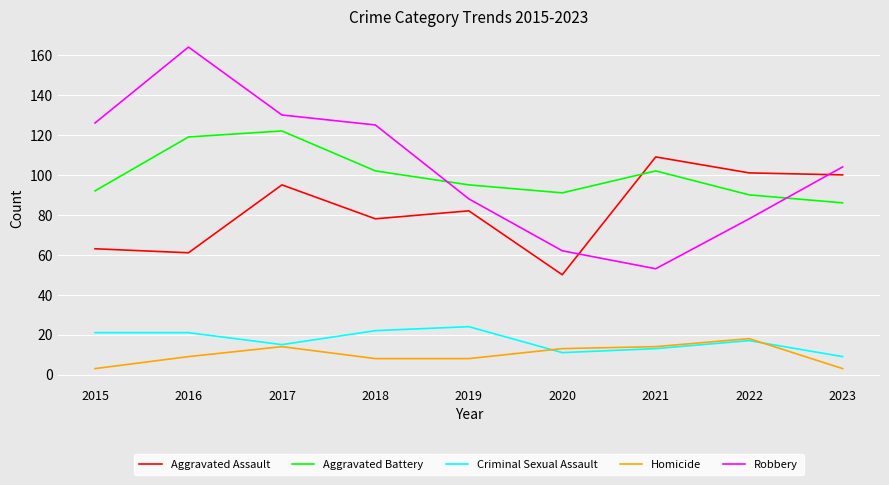

What is the highest value of the Robbery series?

164